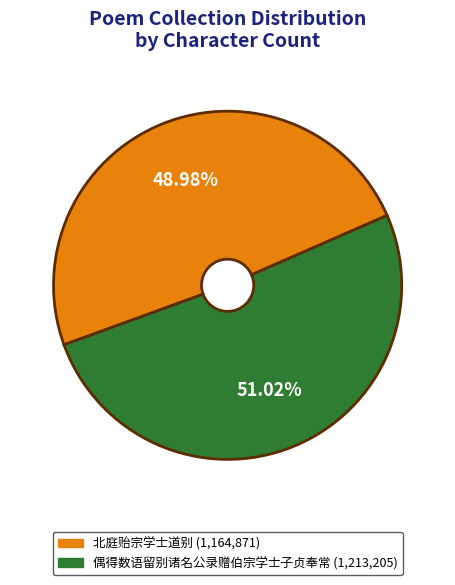

Count the number of slices in the pie.

2